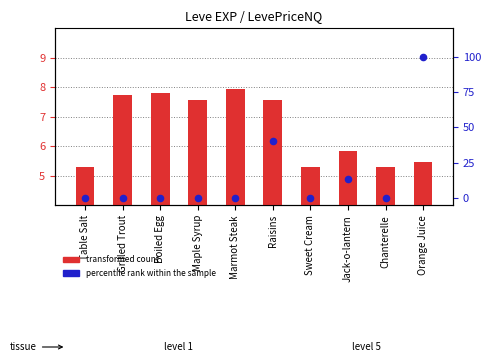

Which series reaches the maximum Y coordinate?

percentile rank within the sample